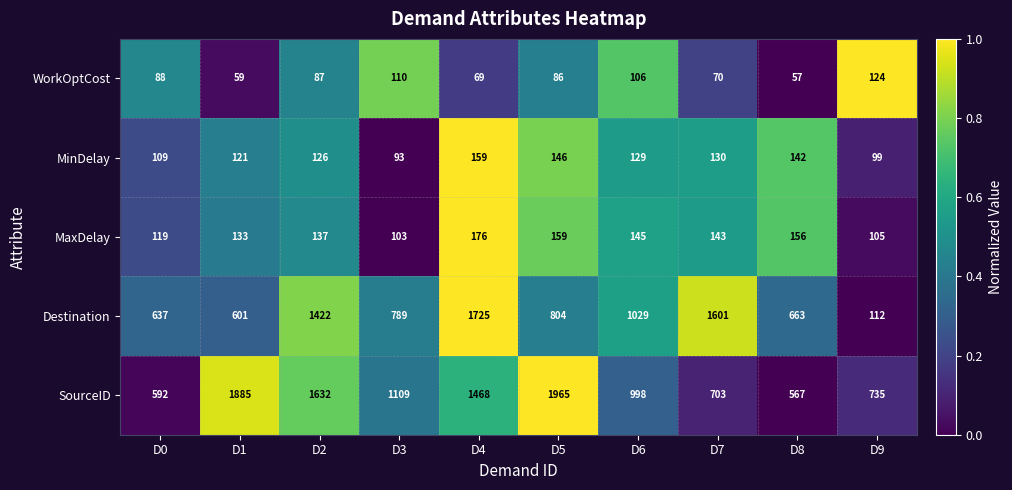

Is the value of SourceID at D5 greater than the value of MaxDelay at D9?

Yes